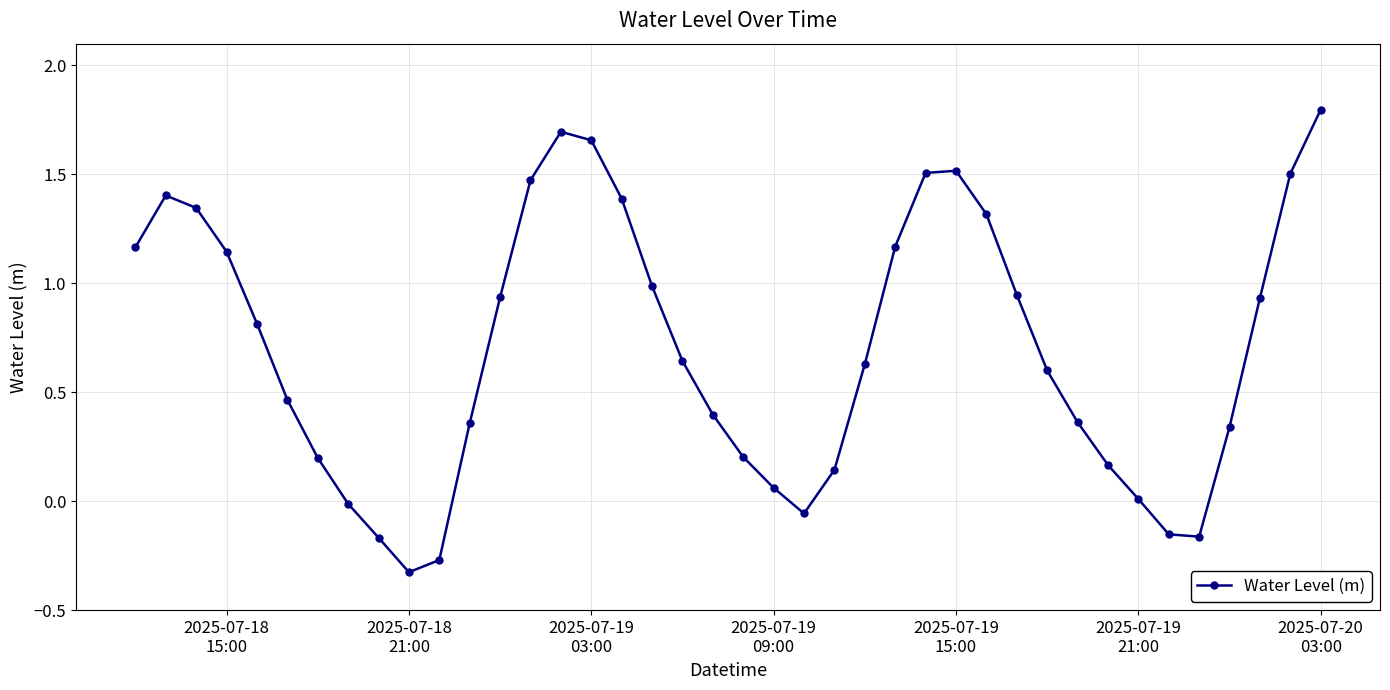

Is this an area chart (filled region under the line)?

No